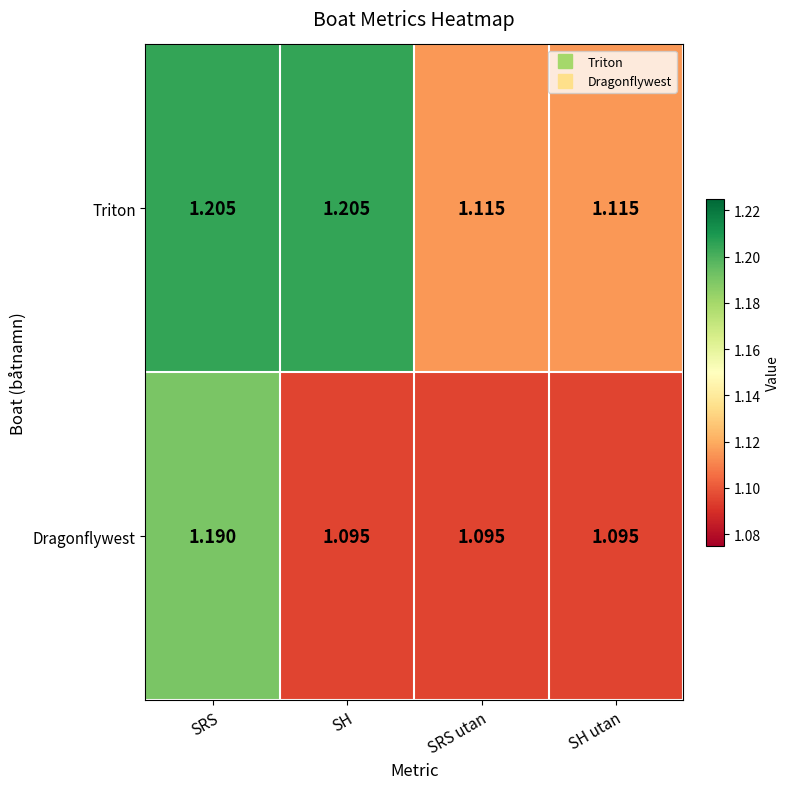

Which series has the largest total across all categories?

Triton